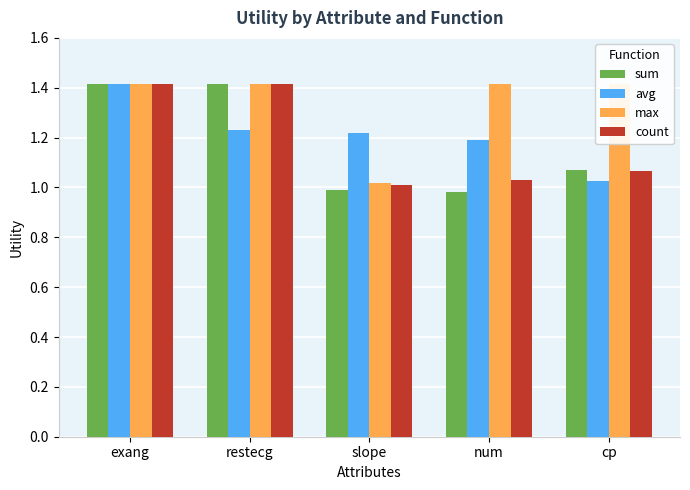

What is the value of the max bar at the 5th from the left?

1.4